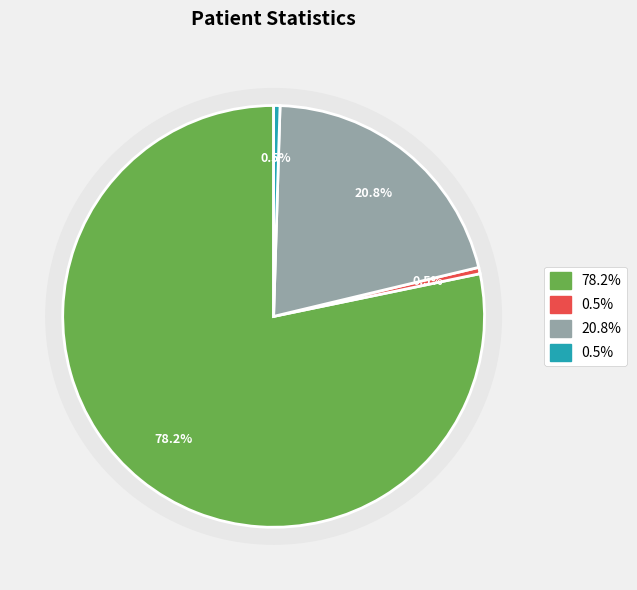

Is countDied the majority of the pie?

No